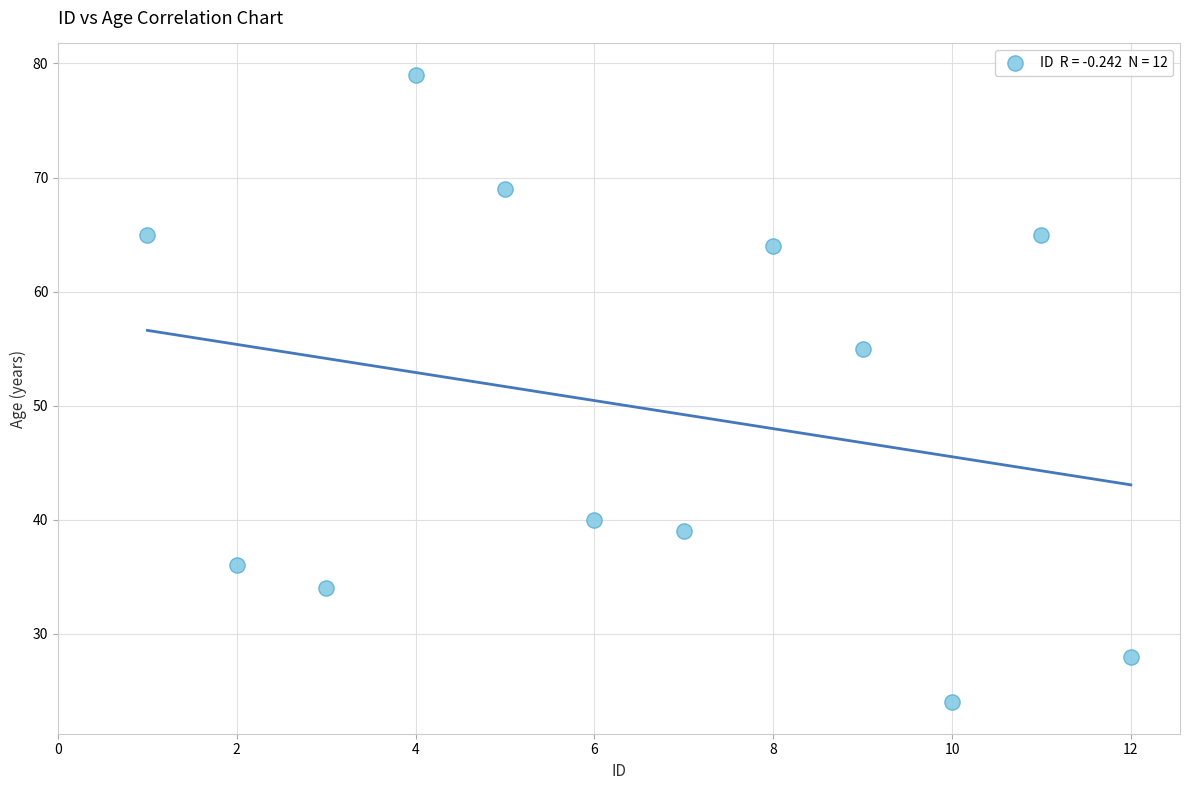

What Y value in the scatter plot is closest to 51?

55